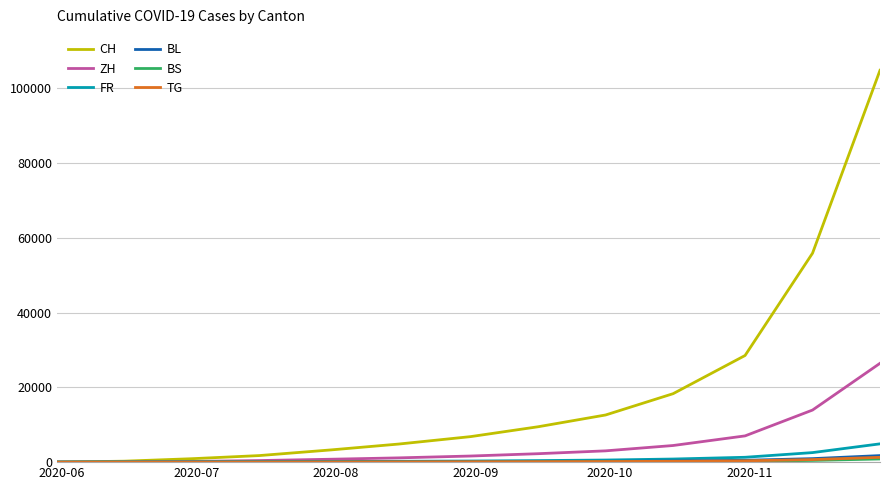

Which series has the largest total across all categories?

CH